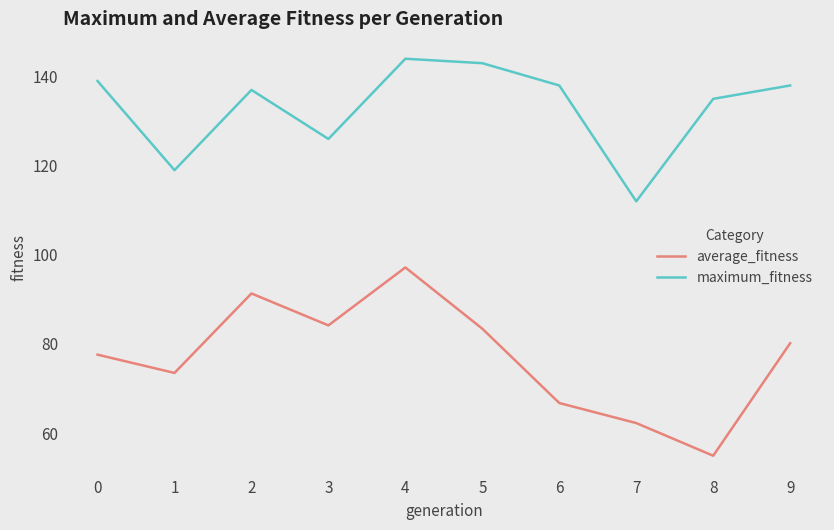

True or false: average_fitness and maximum_fitness intersect in this chart.

False